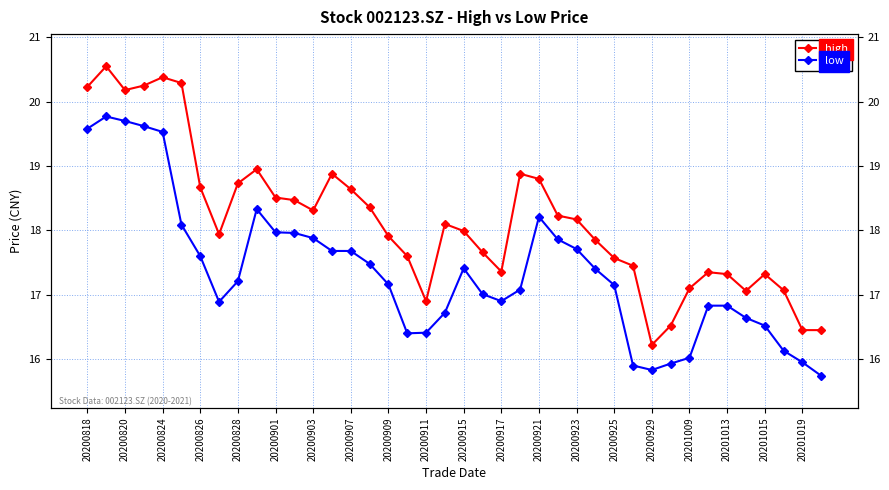

What is the value of the low point at the 14th from the left?

17.7